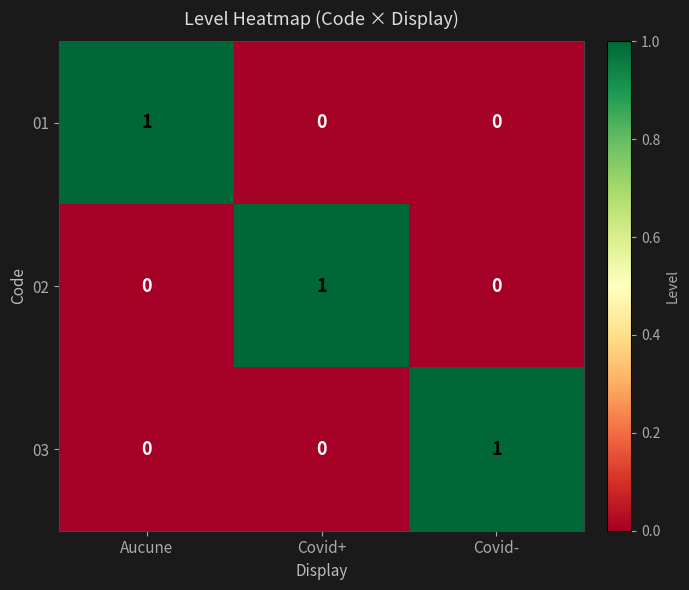

Count the 01 values in the range 0 to 1.

3